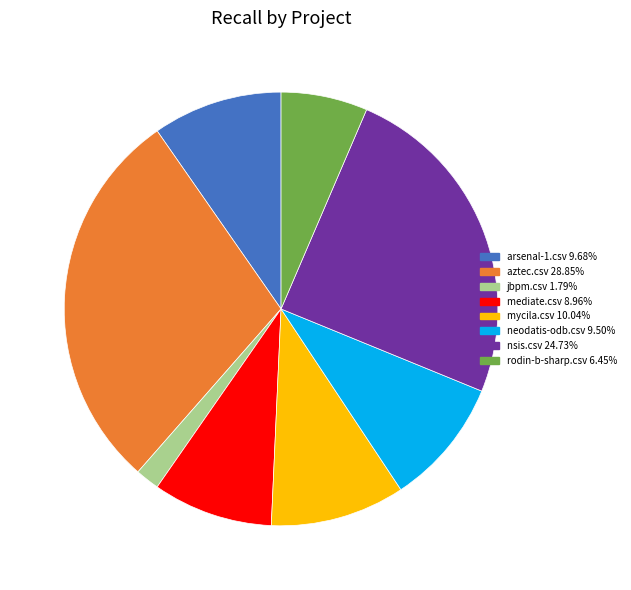

Does any single category account for the majority?

No